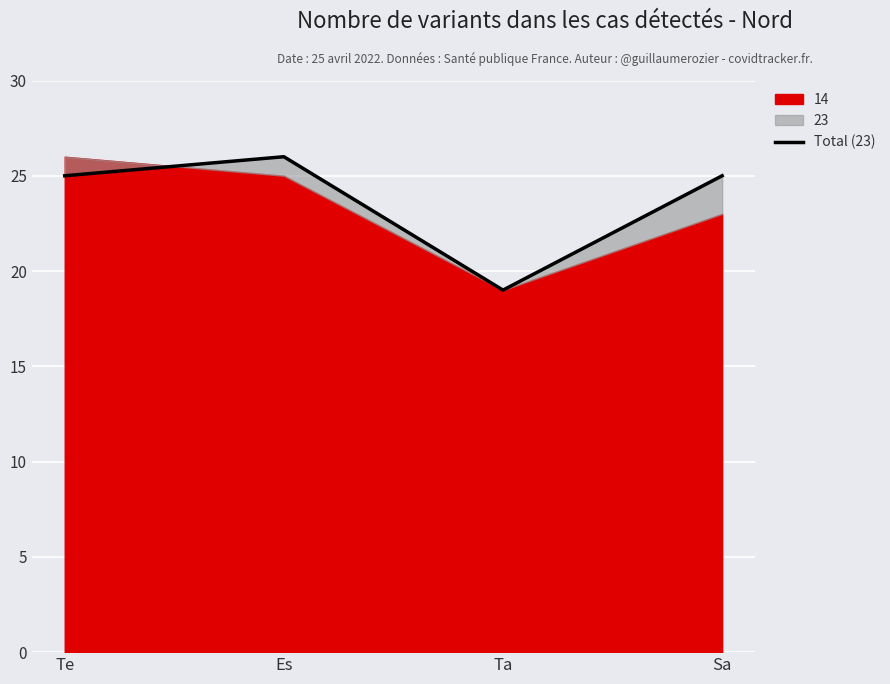

Between Ta and Sa, which is larger?

Sa